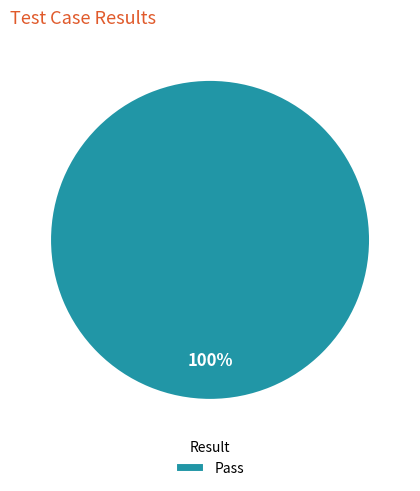

Is there a majority slice in this chart?

Yes